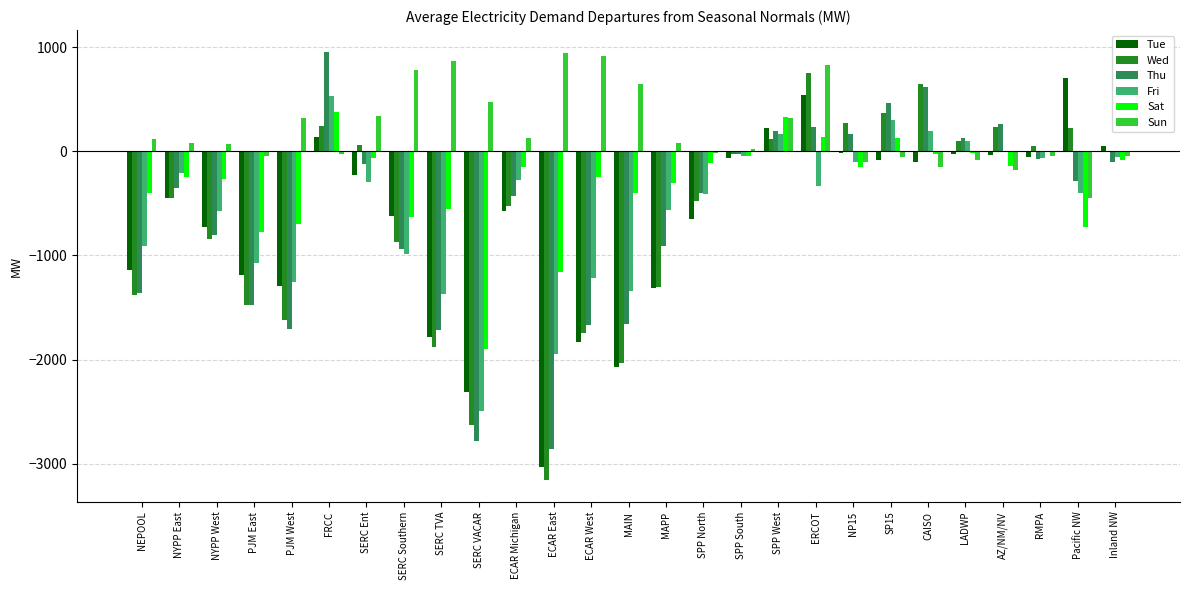

Which series changed the most between ECAR Michigan and MAIN?

Wed